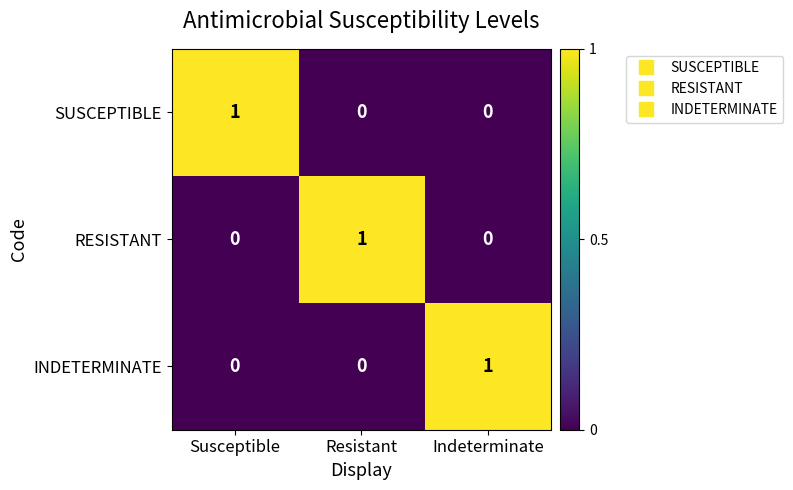

At how many categories does at least one series exceed 0?

3